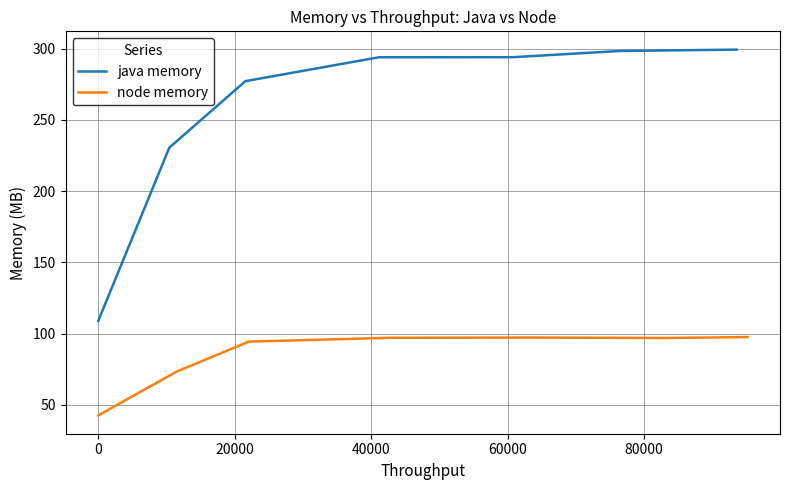

What is the lowest value of the java memory series?

108.9